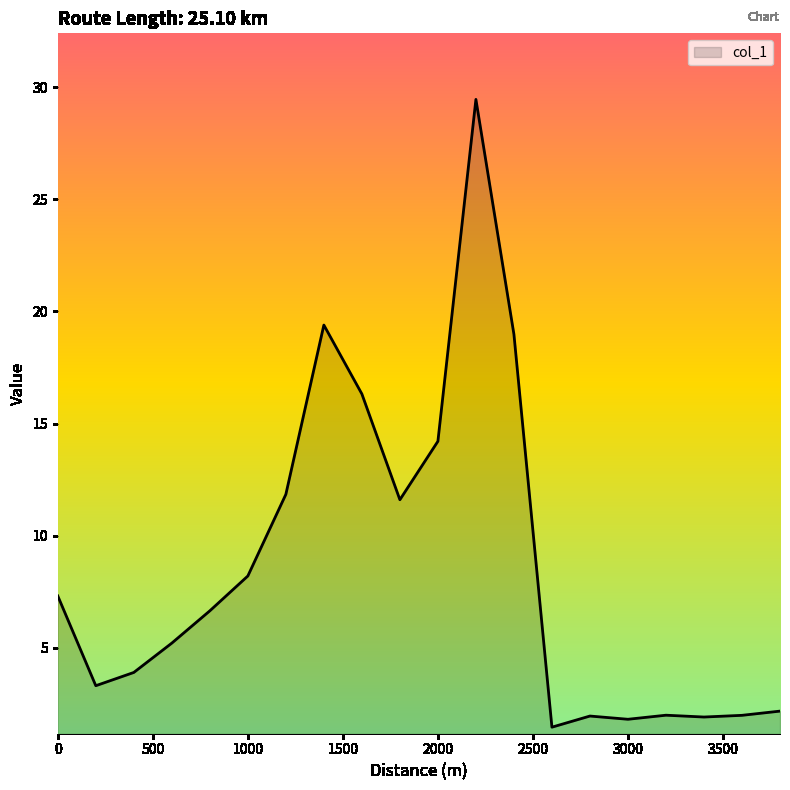

What is the smallest value displayed?

1.5